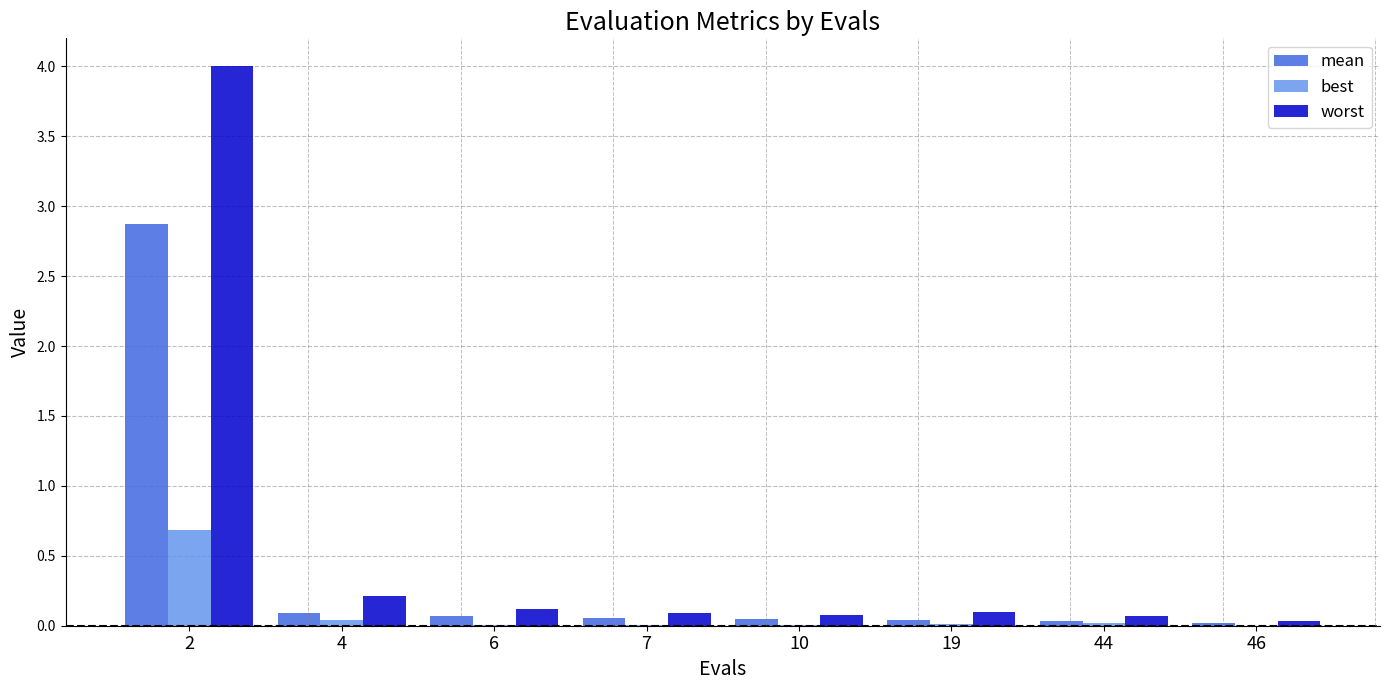

What is the sum of the worst values at 44 and 4?

0.3